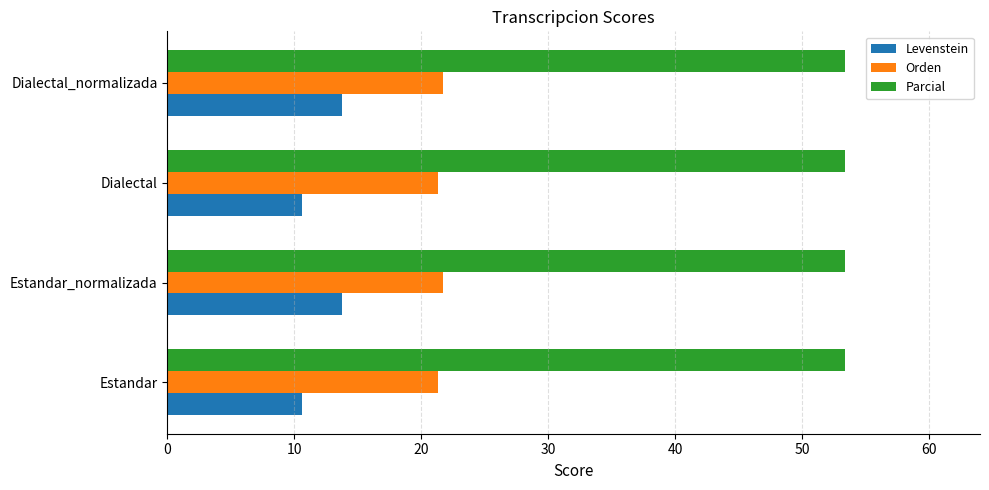

What is the total value across all series at Estandar?

85.2